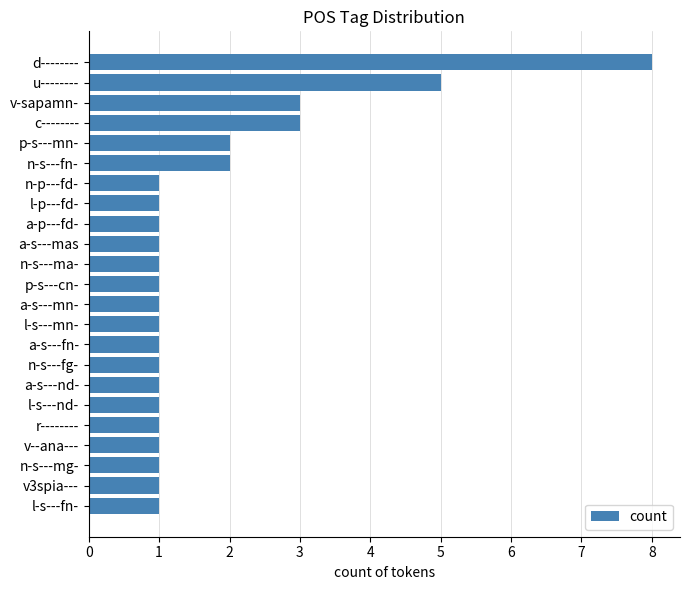

Read the value at d--------.

8